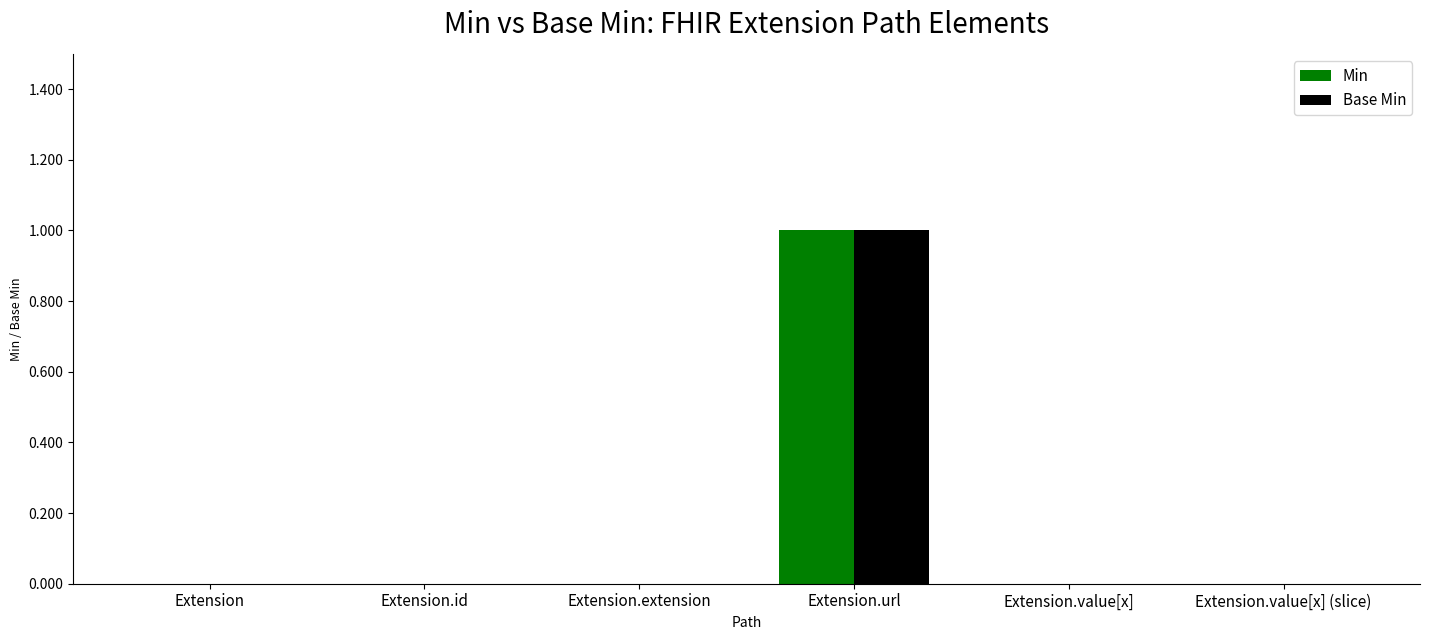

Are the bars horizontal?

No